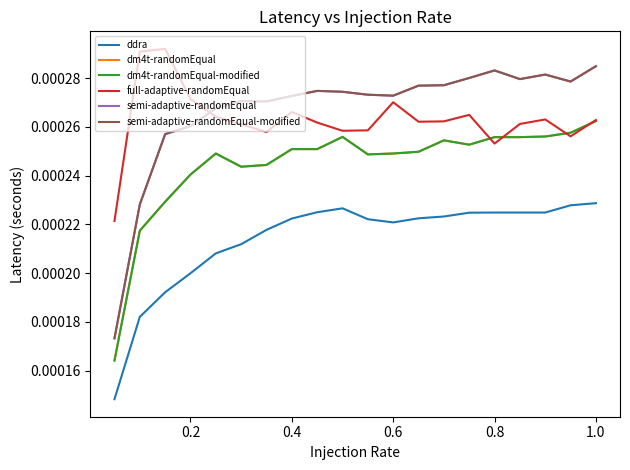

Does the chart display data point markers on the line(s)?

No